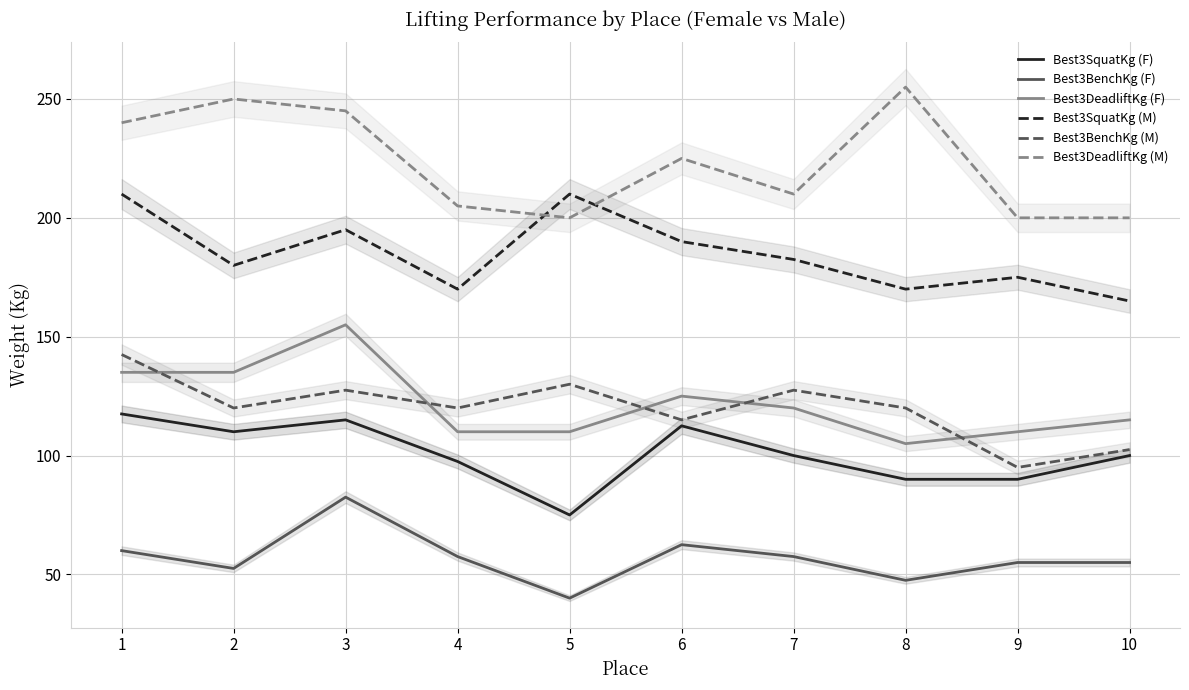

Where is the first local maximum for Best3DeadliftKg (M)?

2